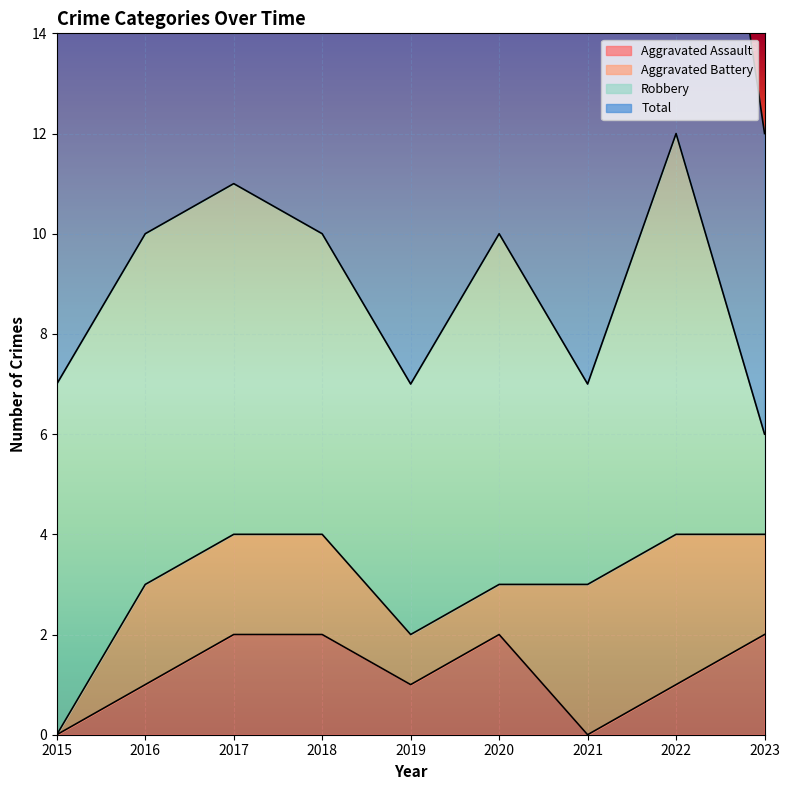

At how many categories does at least one series exceed 2?

9